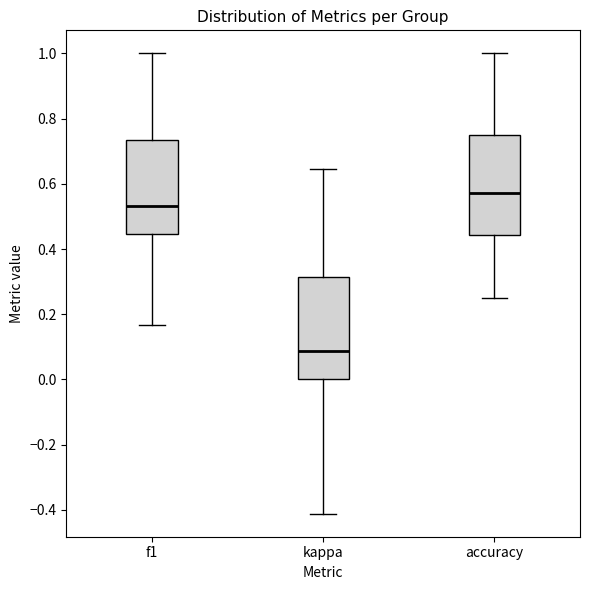

Reading left to right, transcribe this box plot: for each box, give where its median line is, the range the box spans, and where its two whiskers end, as read against the y-axis. The values are not printed on the chart, so give them approximately, as read against the axis.

f1: median 0.54, box 0.44 to 0.74, whiskers 0.16 to 1.00
kappa: median 0.08, box 0.00 to 0.32, whiskers -0.42 to 0.64
accuracy: median 0.58, box 0.44 to 0.76, whiskers 0.26 to 1.00